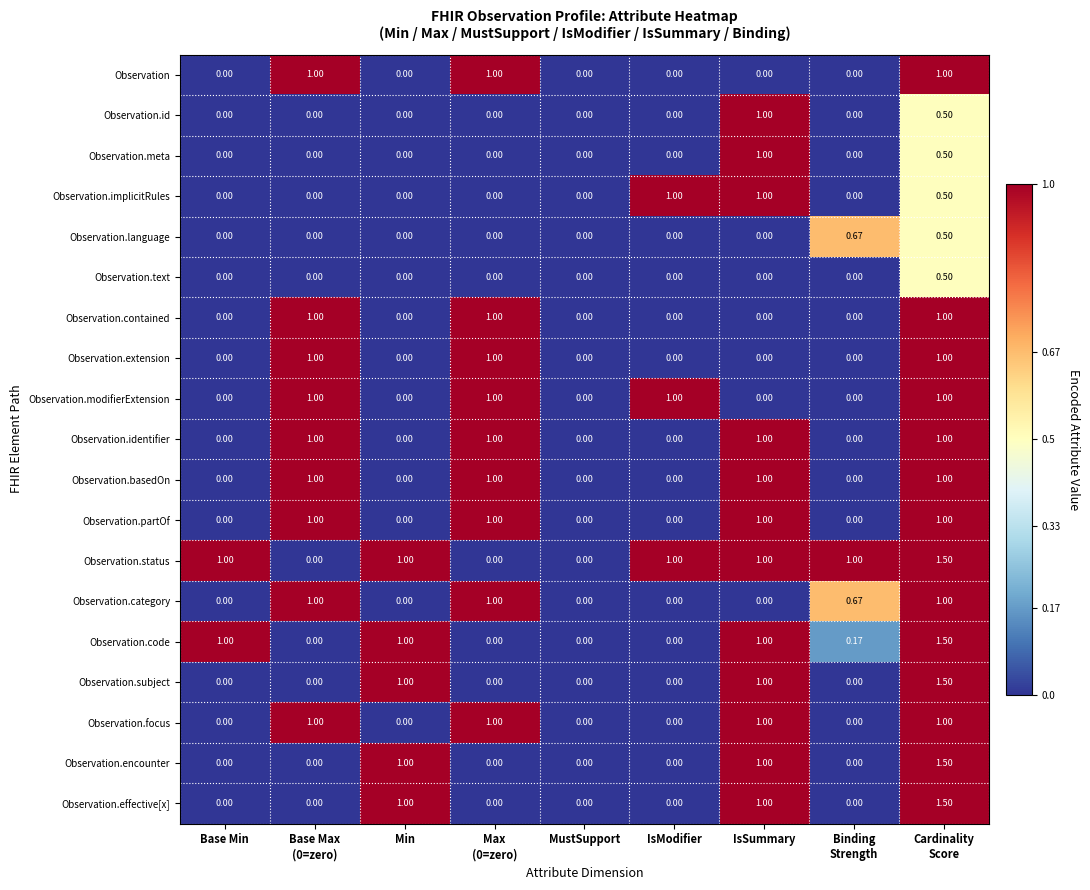

What is the total value across all series at Base Min?

2.0